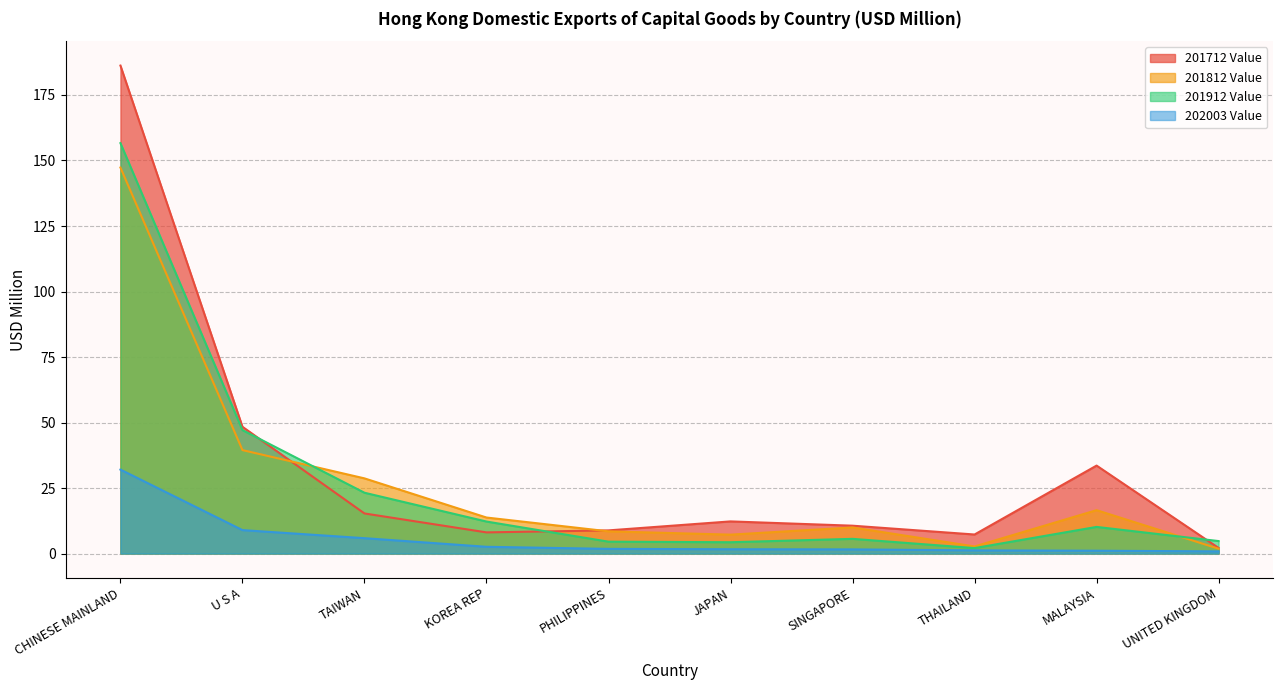

How many values in the 202003 Value series exceed 1?

9